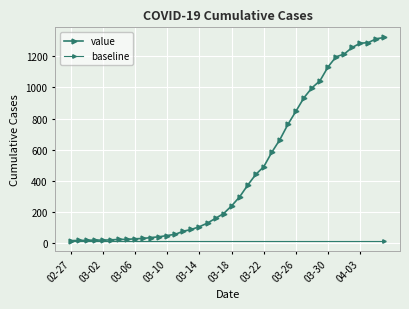

What is the sum of all values?

18791